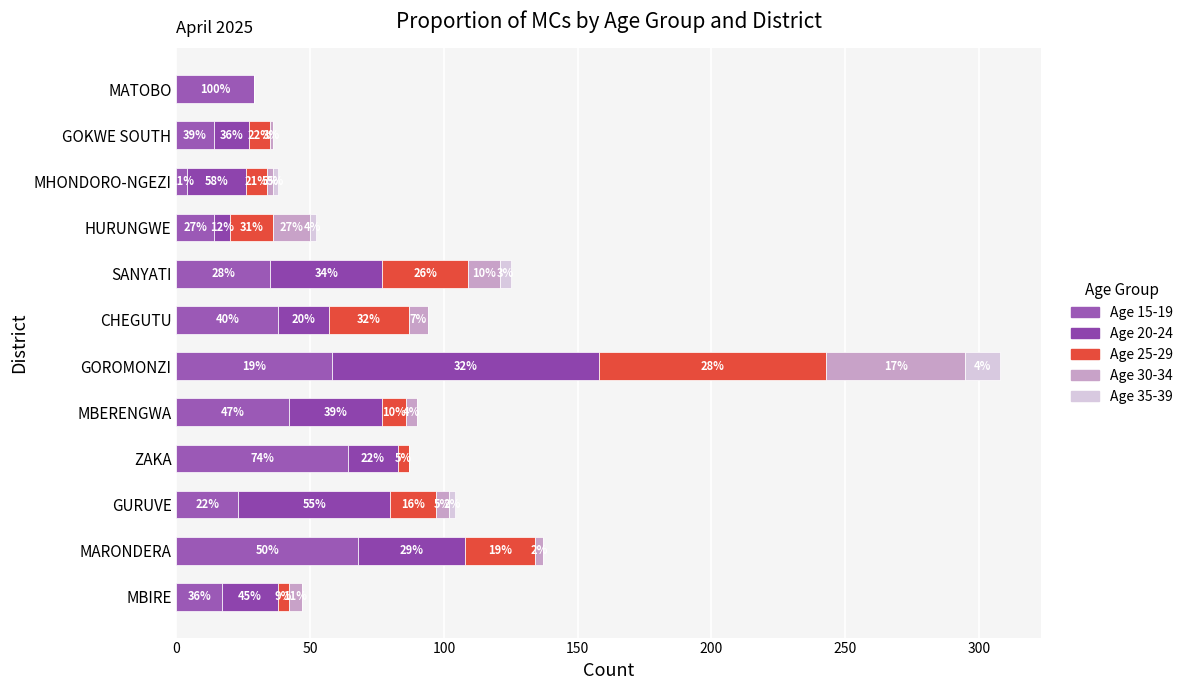

How many data points does each series have?

12